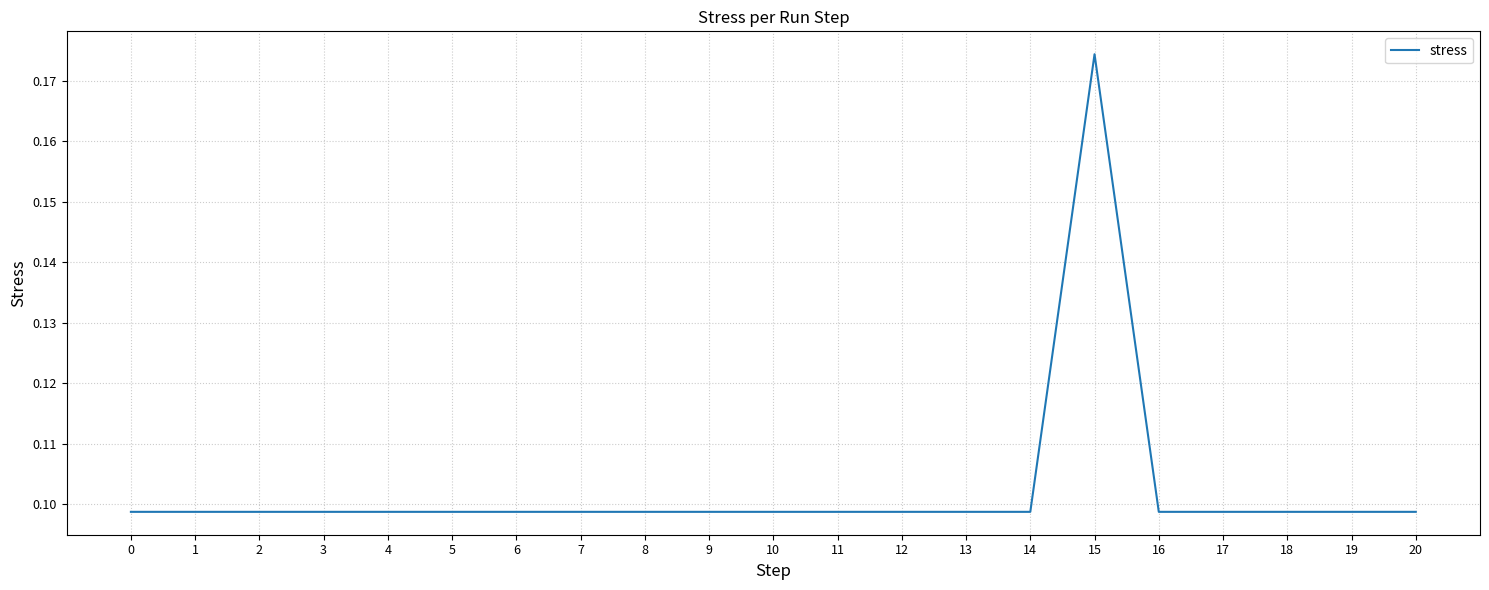

True or false: the data shows 0.2 at 16.

False